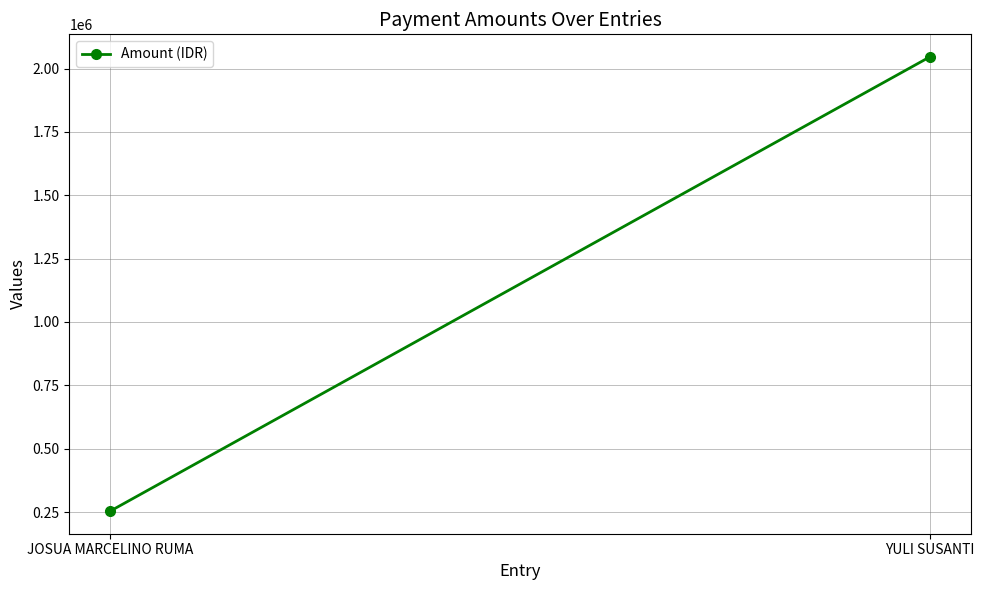

What is the average value?

1149776